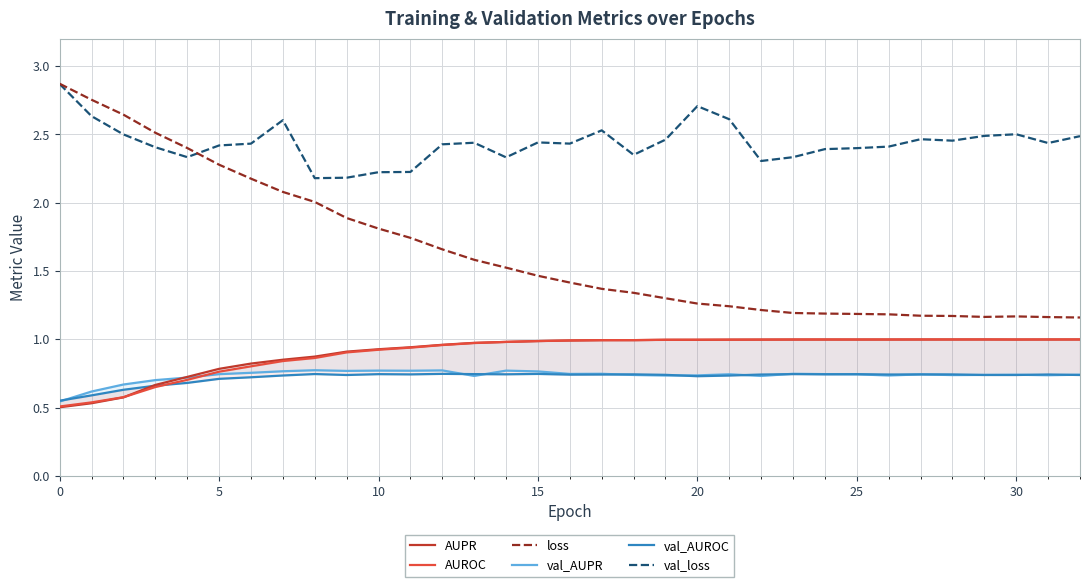

Where is the first local maximum for AUPR?

17